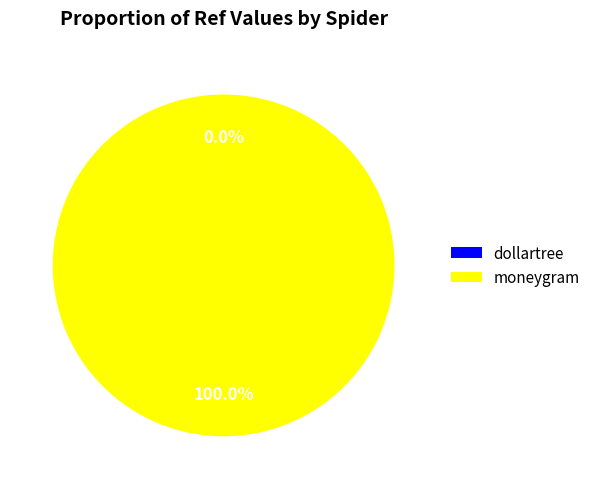

Does any single category account for the majority?

Yes